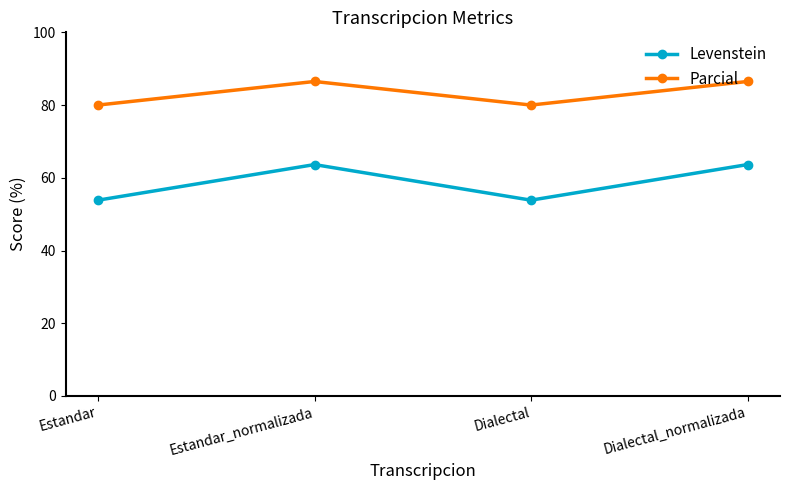

Which series has the largest total across all categories?

Parcial